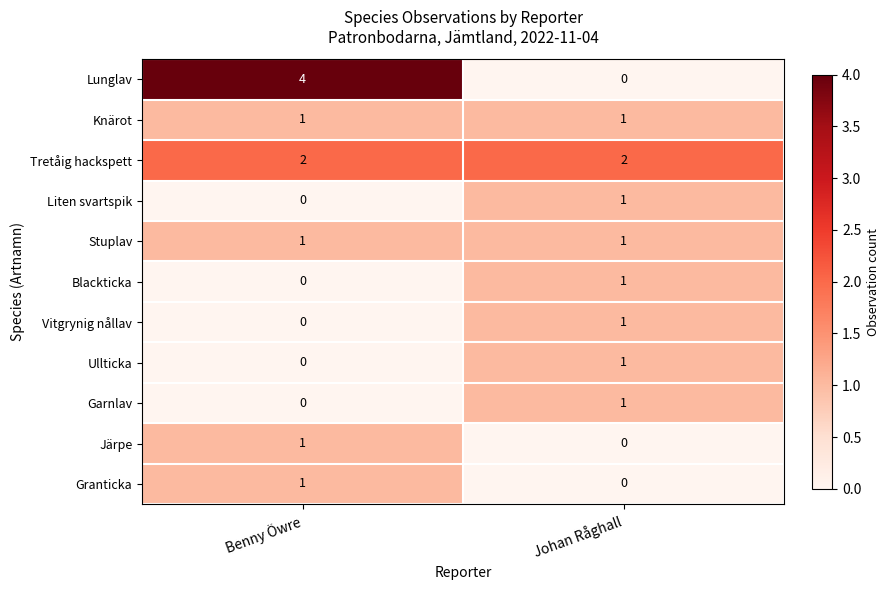

List the labels in order of Lunglav value, largest first.

Benny Öwre, Johan Råghall